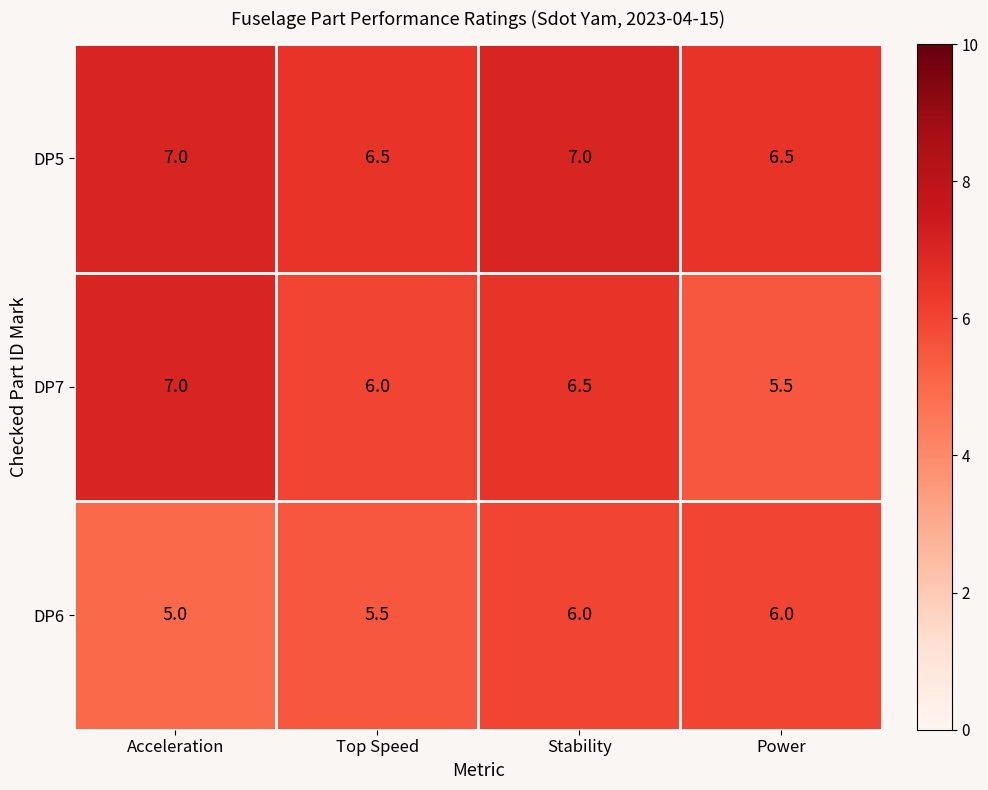

Between Acceleration and Stability, which series saw the biggest shift?

DP6